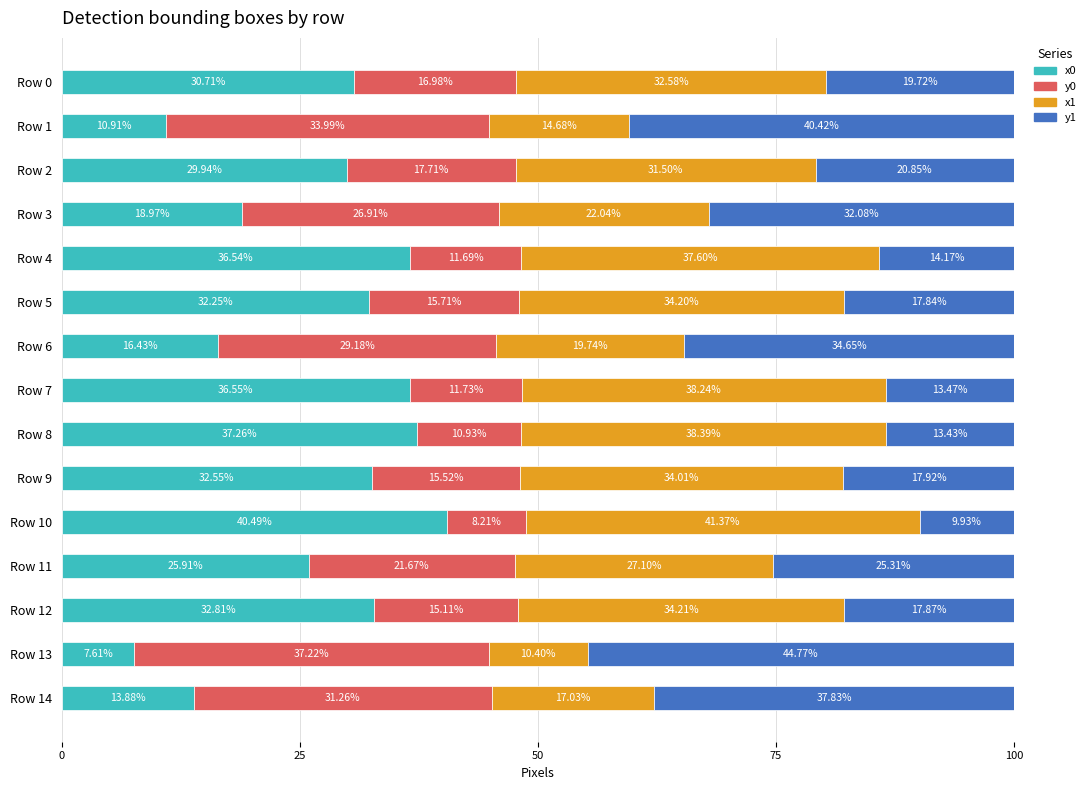

List the labels in order of x0 value, smallest first.

Row 13, Row 1, Row 14, Row 6, Row 3, Row 11, Row 2, Row 0, Row 5, Row 9, Row 12, Row 4, Row 7, Row 8, Row 10